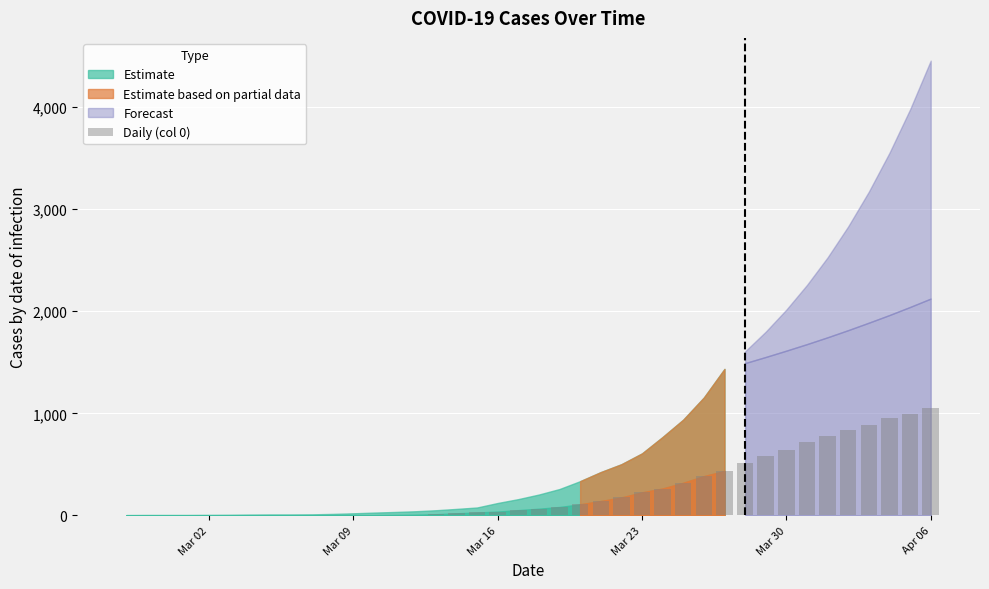

Are the bars horizontal?

No